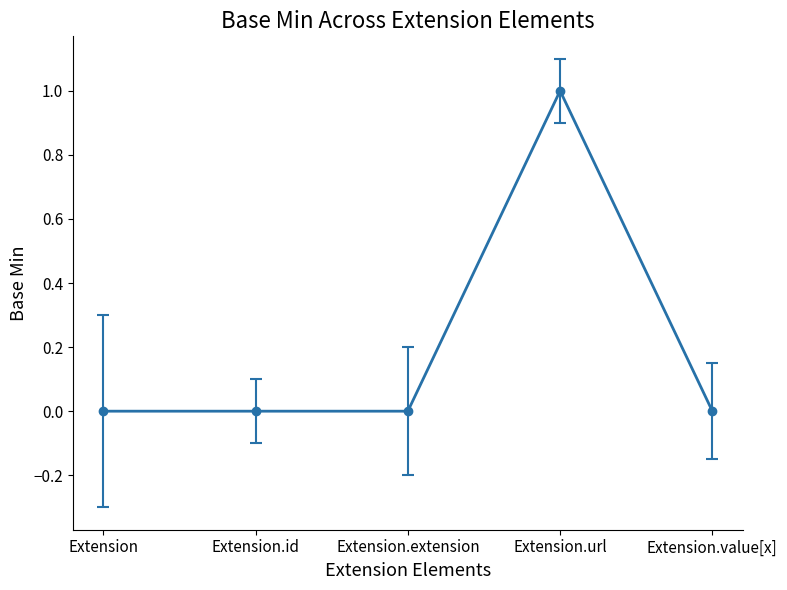

What position from the right is Extension.extension?

3